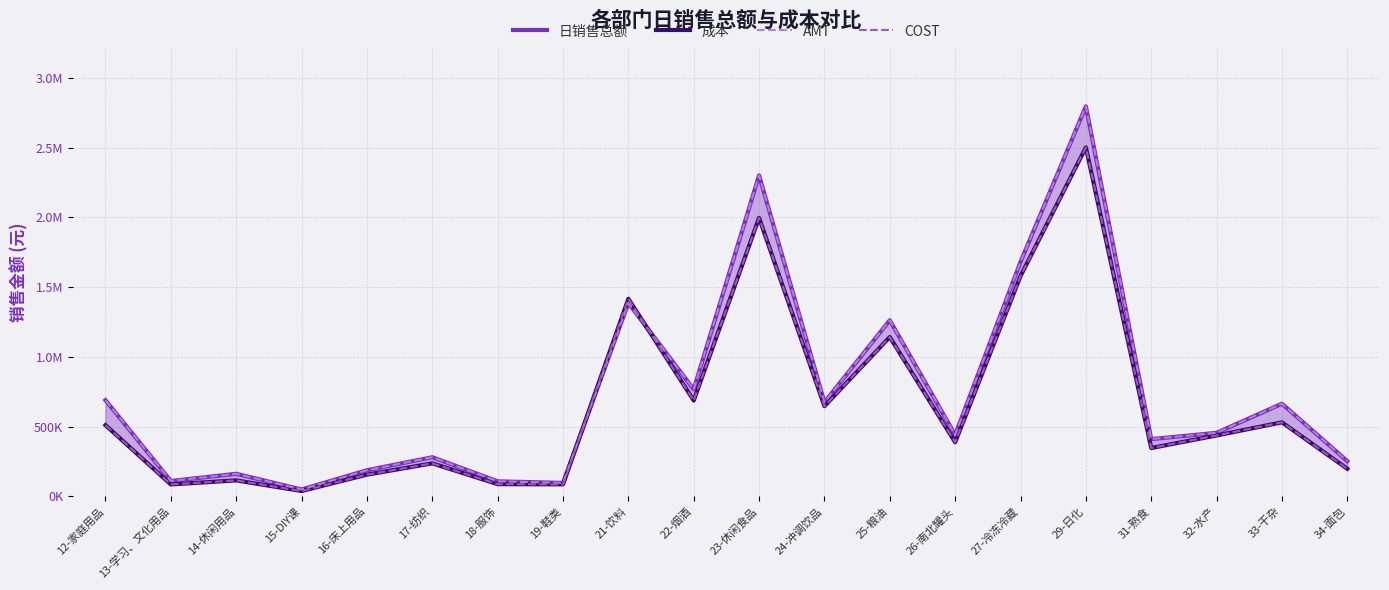

What is the difference between the maximum and minimum values in the 成本 series?

2465841.1